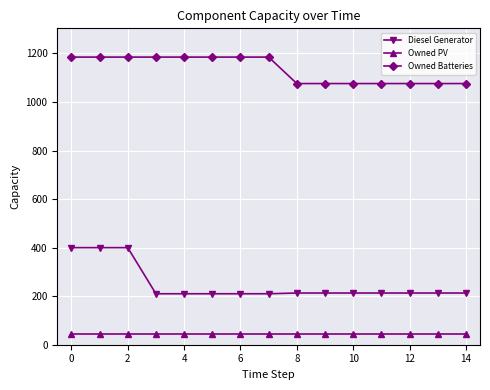

What is the lowest value of the Owned PV series?

43